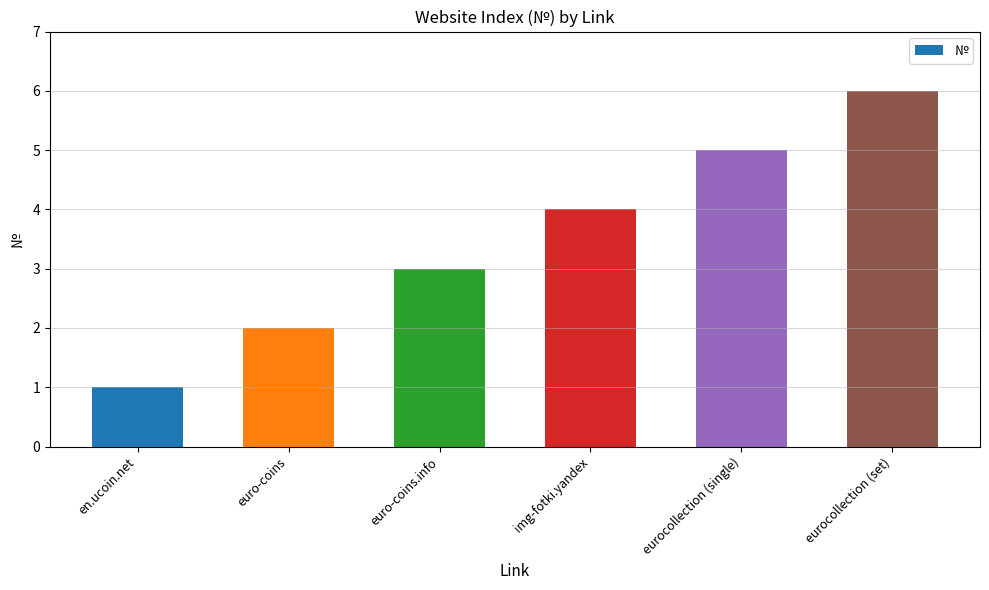

List the labels in order of value, largest first.

eurocollection (set), eurocollection (single), img-fotki.yandex, euro-coins.info, euro-coins, en.ucoin.net